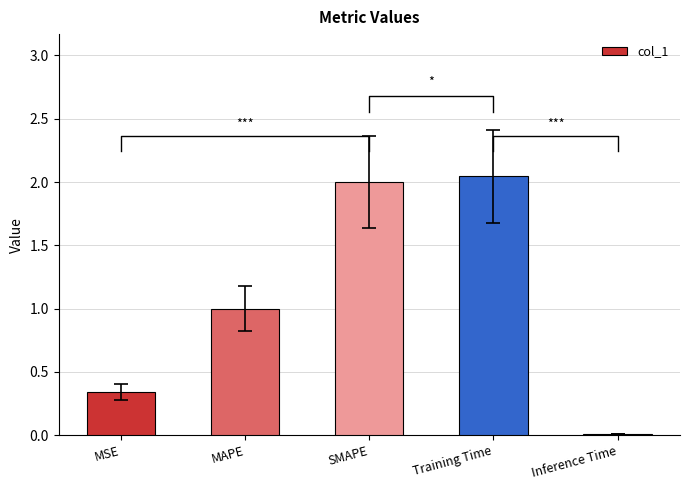

What is the difference between the second highest and second lowest values?

1.7